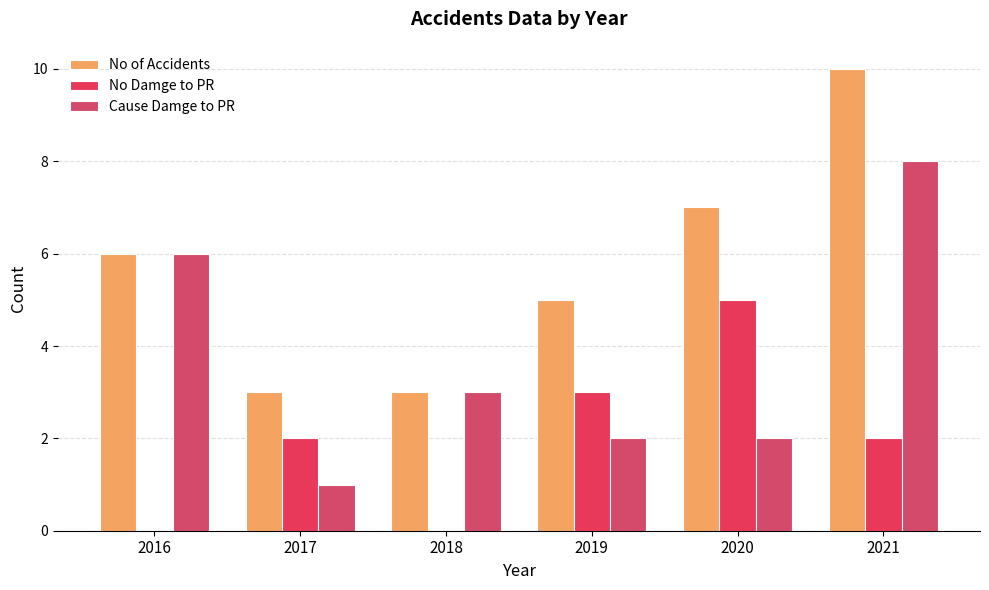

What is the difference between the highest and lowest values at 2020?

5